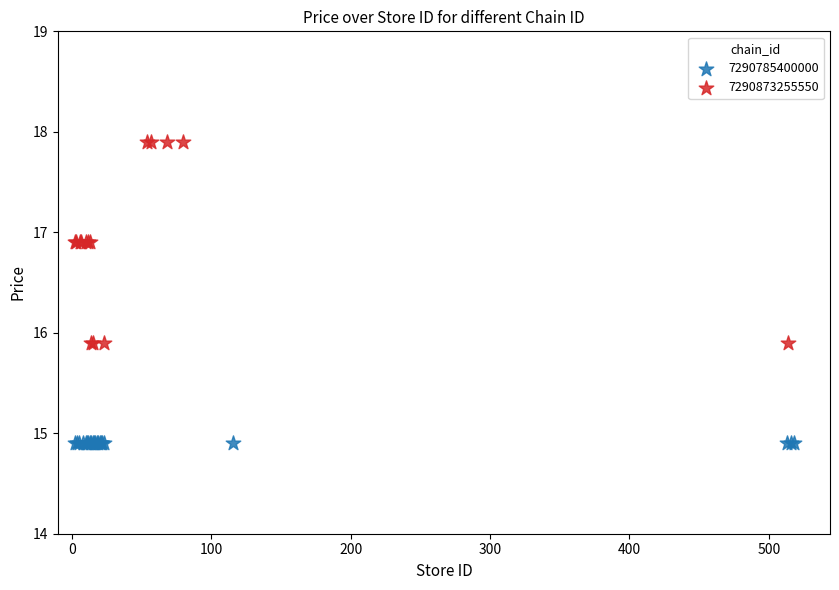

Which series contains the highest Y value?

7290873255550